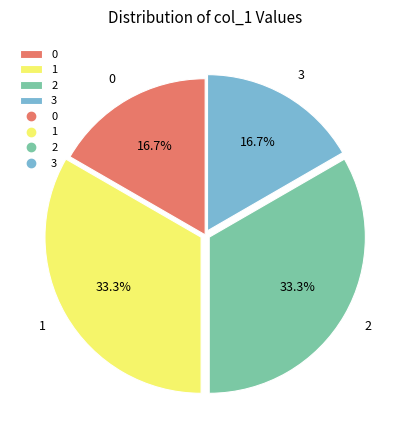

How much of the chart is everything except 2?

66.7%